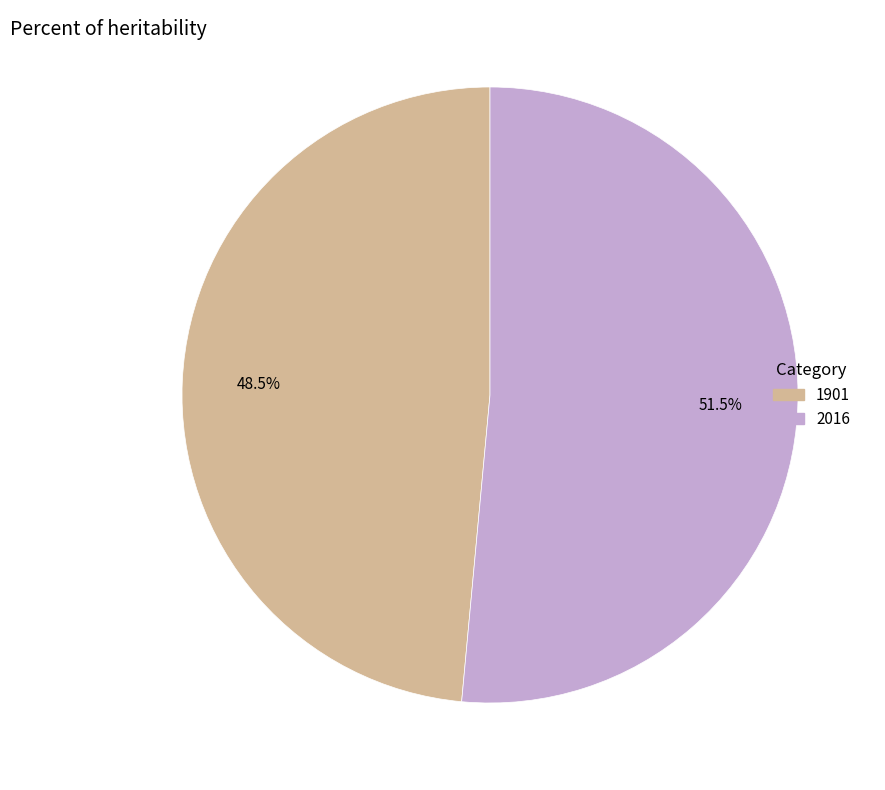

Approximately how many times larger is the value at 2016 compared to 1901?

1.1